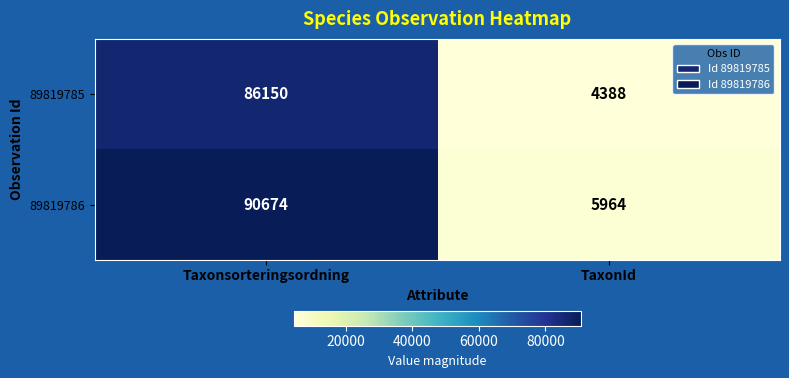

How many data points does each series have?

2